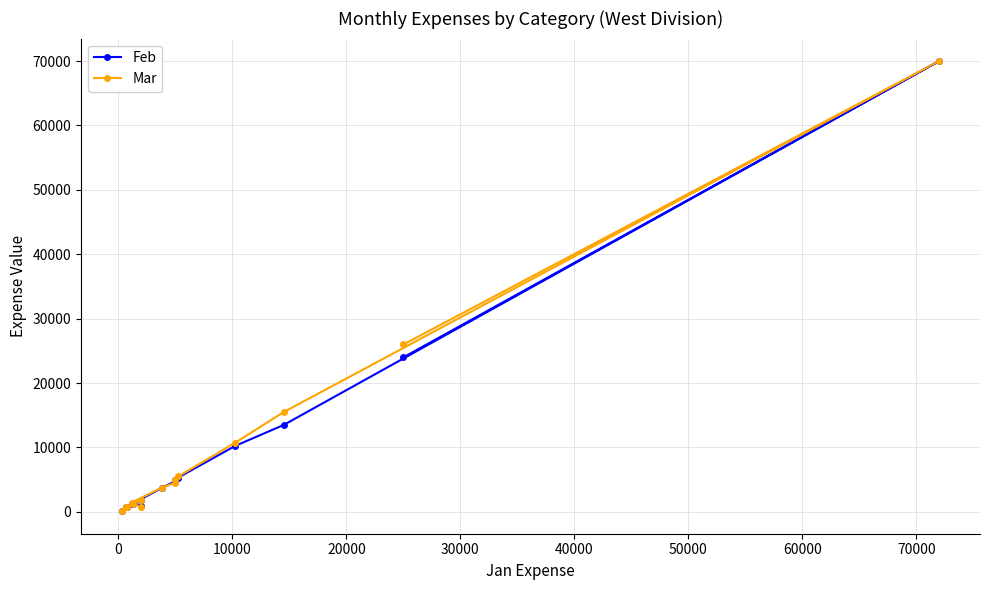

Count the number of data series in this chart.

2